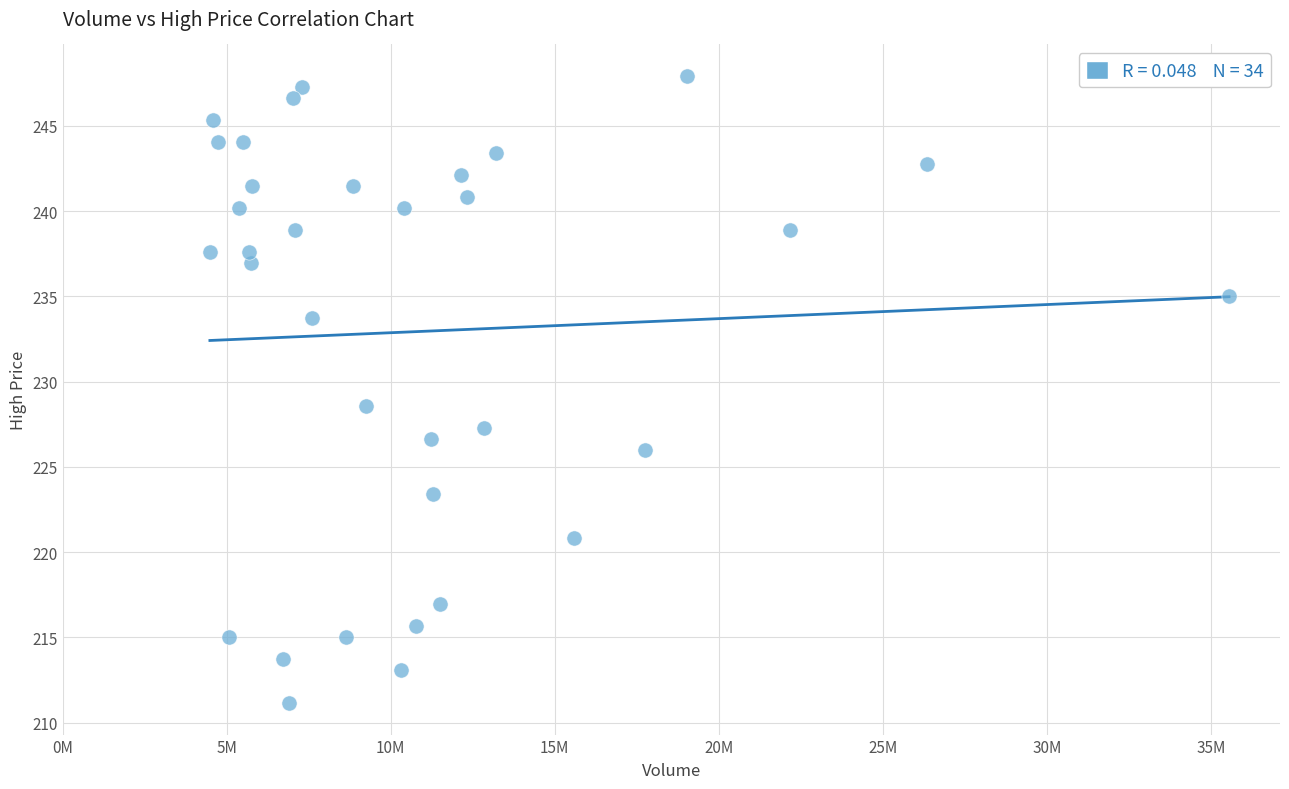

What is the range of Y values (max minus min)?

36.8